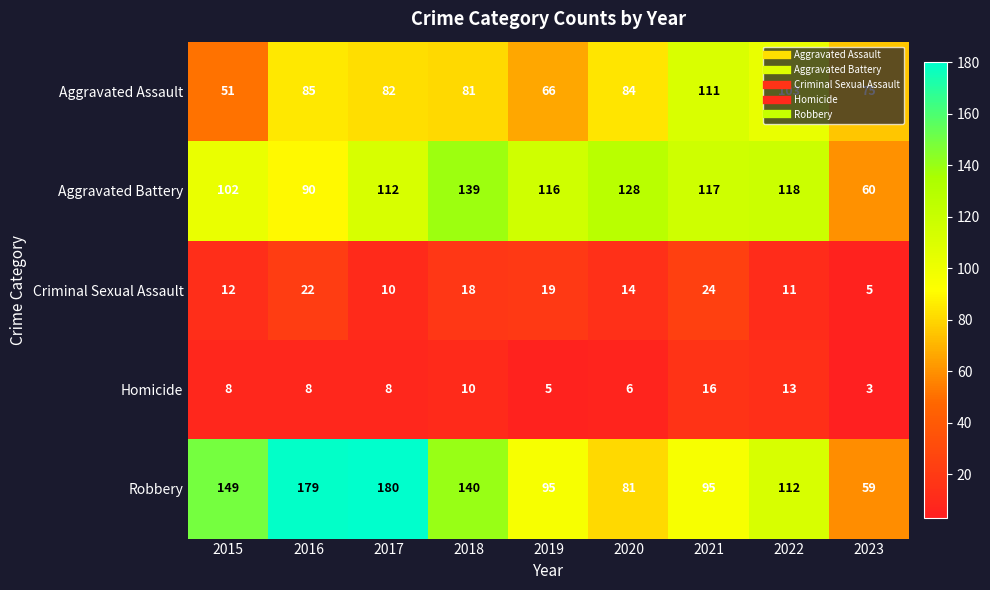

True or false: Aggravated Assault has a value of 75 at 2023.

True